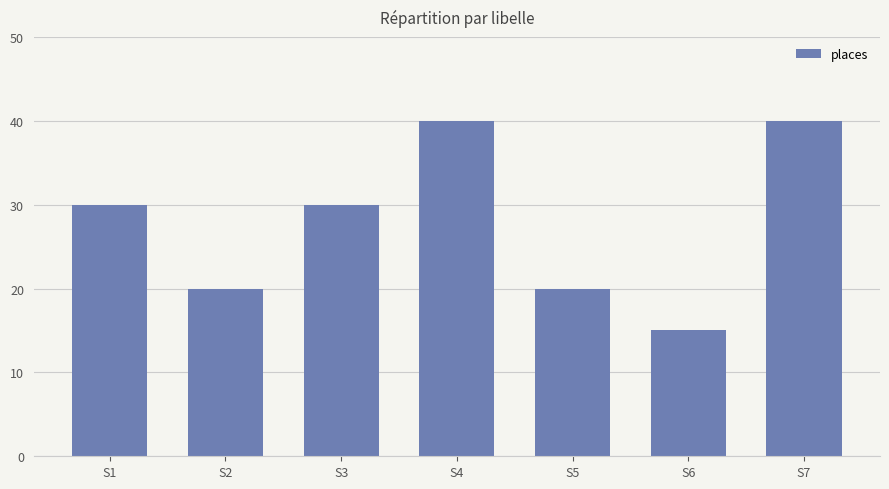

The chart shows a value of 30 at S1. True or false?

True